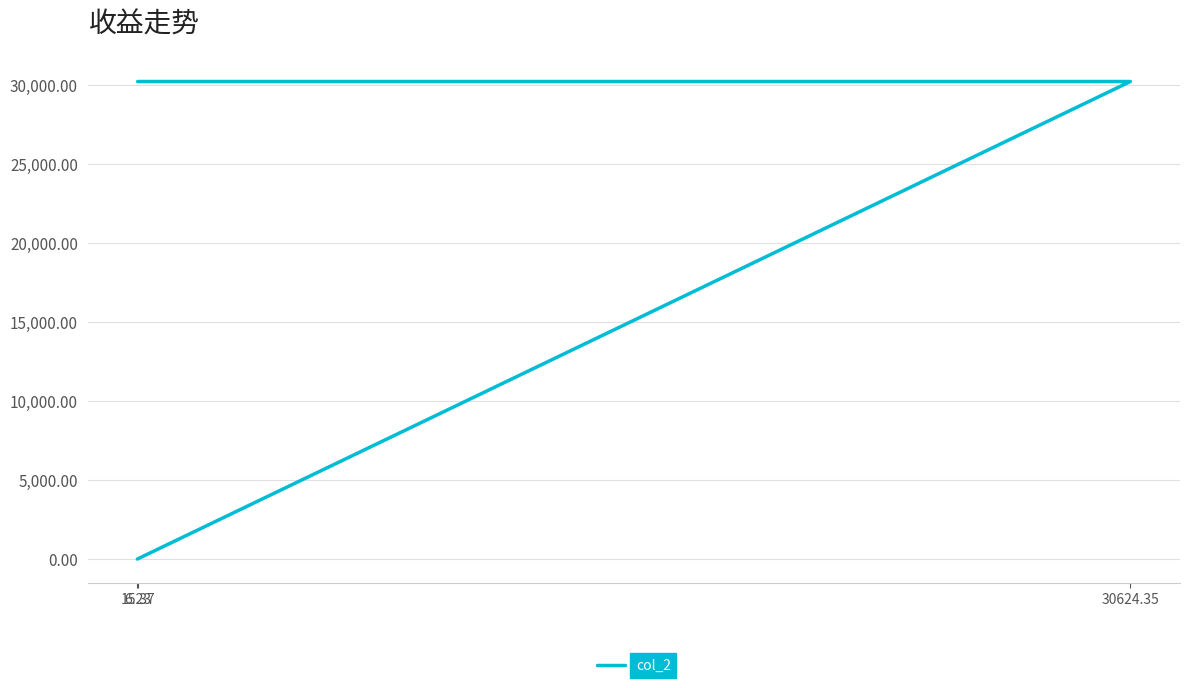

True or false: the data shows 15479.2 at 30624.35.

False